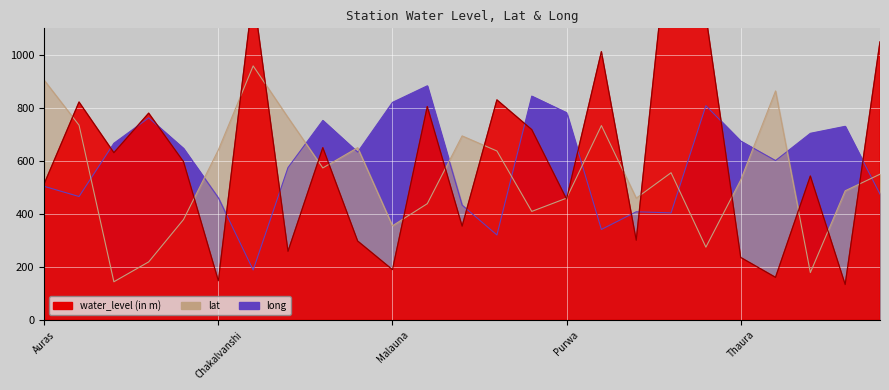

Does the chart display data point markers on the line(s)?

No